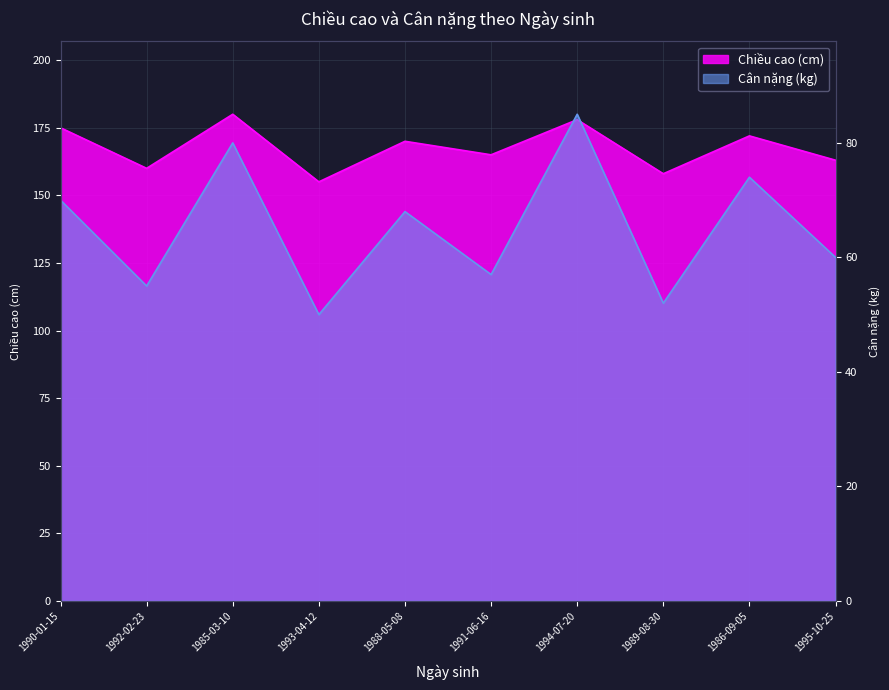

Reading left to right, list all the values displayed in this chart.

Chiều cao (cm): 175	160	180	155	170	165	178	158	172	163
Cân nặng (kg): 70	55	80	50	68	57	85	52	74	60